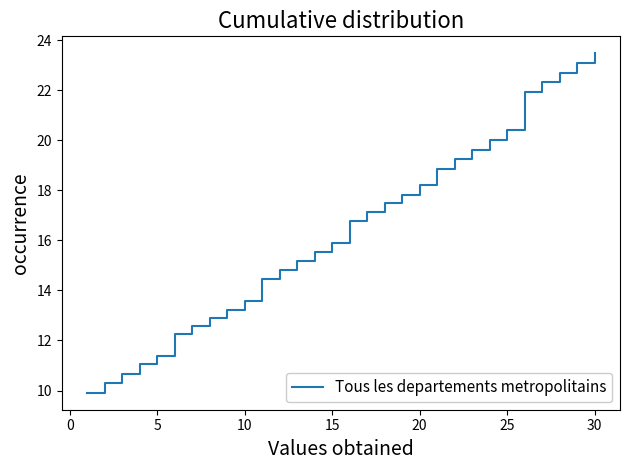

What is the smallest value displayed?

9.9